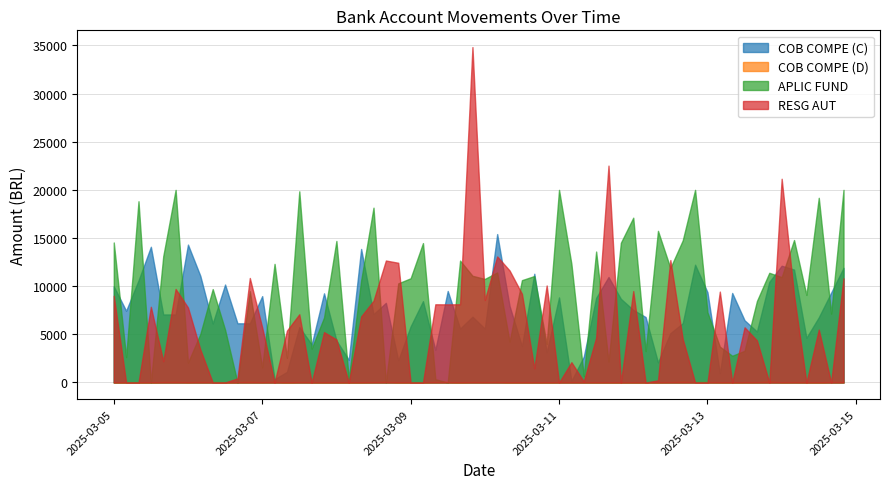

True or false: RESG AUT and APLIC FUND intersect in this chart.

True